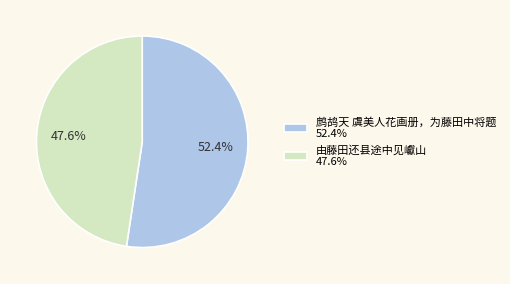

What percentage is the 鹧鸪天 虞美人花画册，为藤田中将题 slice, to the nearest percent?

52%